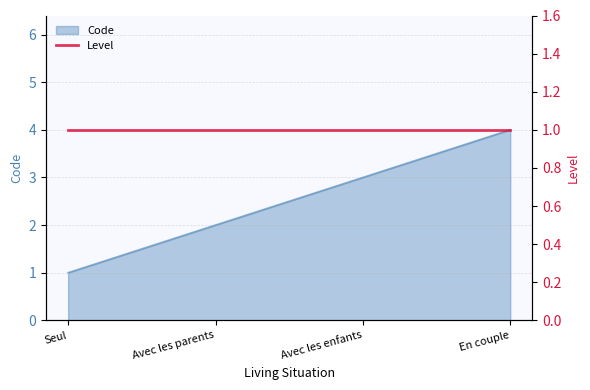

Does the chart have visible grid lines?

Yes